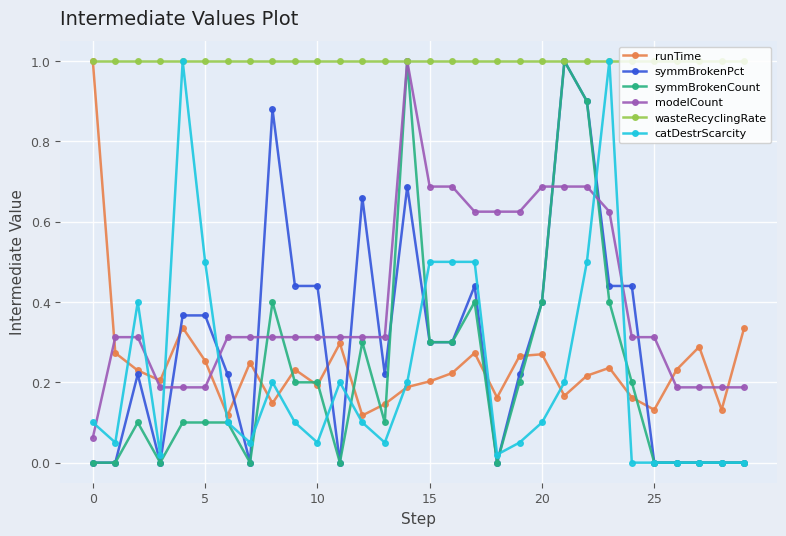

After their last crossing, which series has the higher values: modelCount or symmBrokenPct?

modelCount